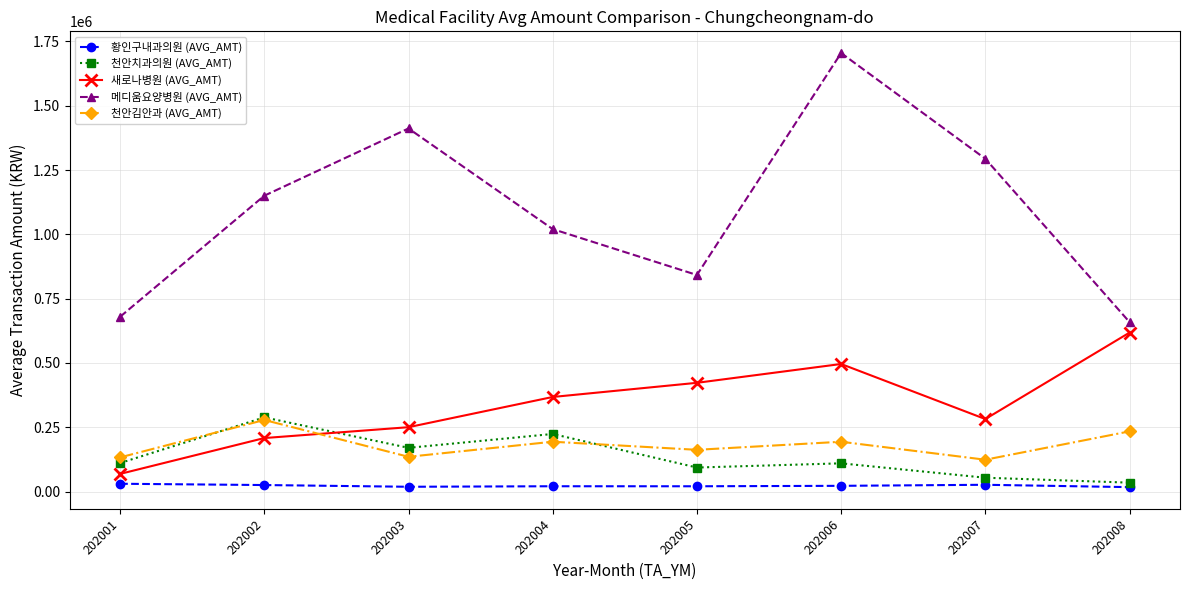

True or false: 황인구내과의원 (AVG_AMT) and 새로나병원 (AVG_AMT) intersect in this chart.

False